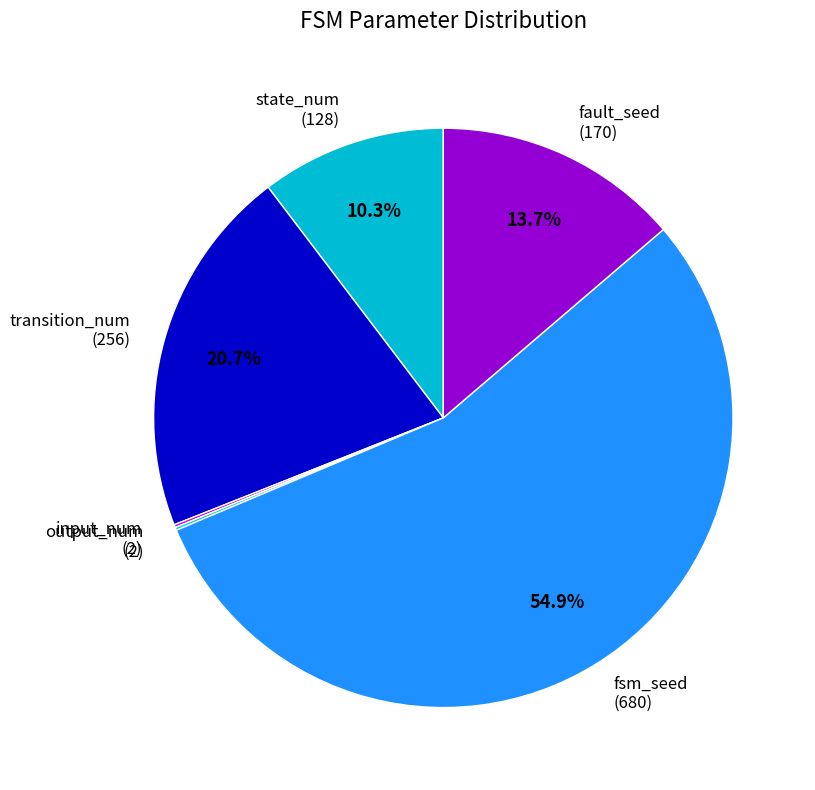

How much of the chart is everything except fsm_seed?

45.1%